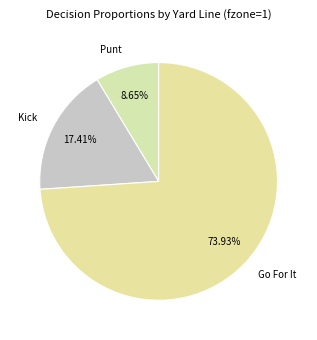

Which slice is the largest?

Go For It